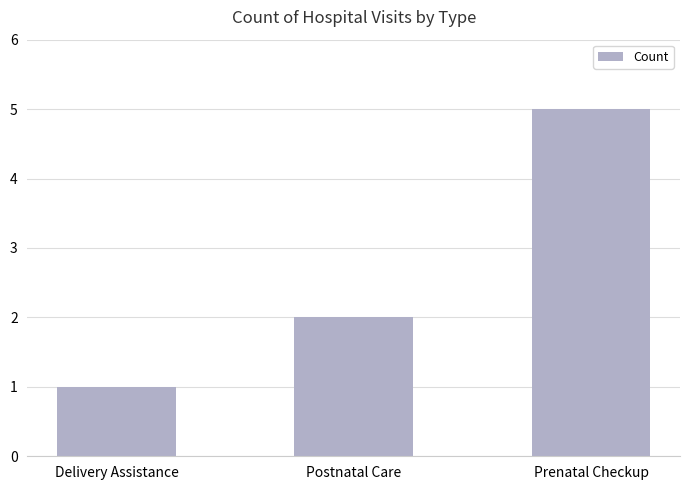

Where is the data nearest to the value 3?

Postnatal Care